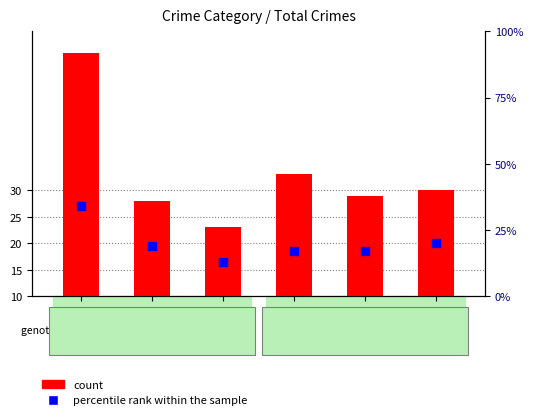

What are all the series names shown in the legend?

count, percentile rank within the sample